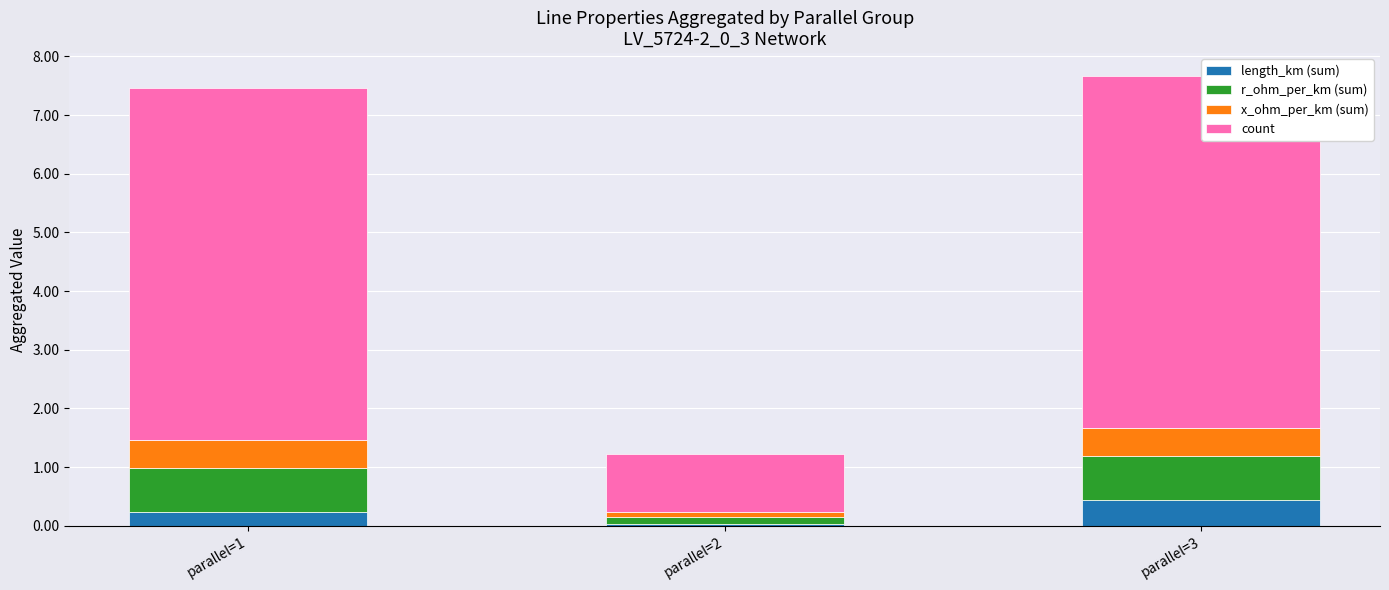

How many distinct data groups are displayed?

4